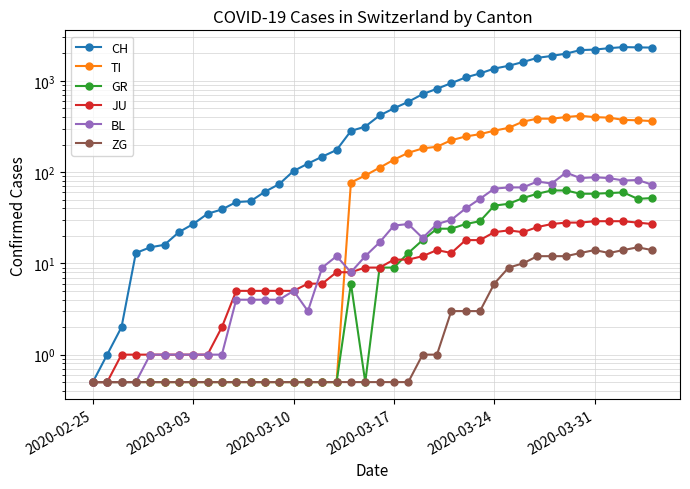

Which series has the largest total across all categories?

CH